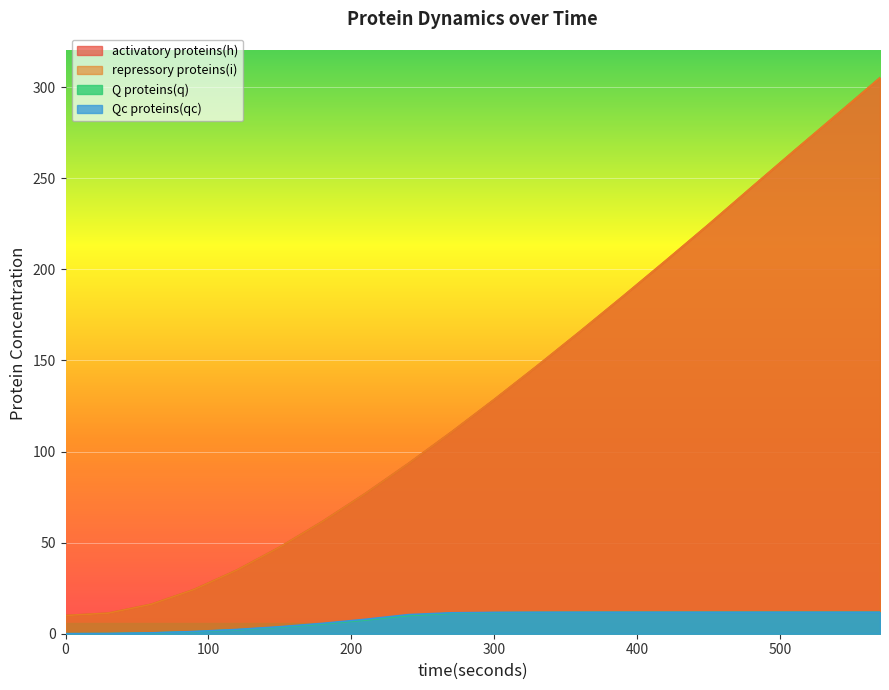

Does the chart display data point markers on the line(s)?

No